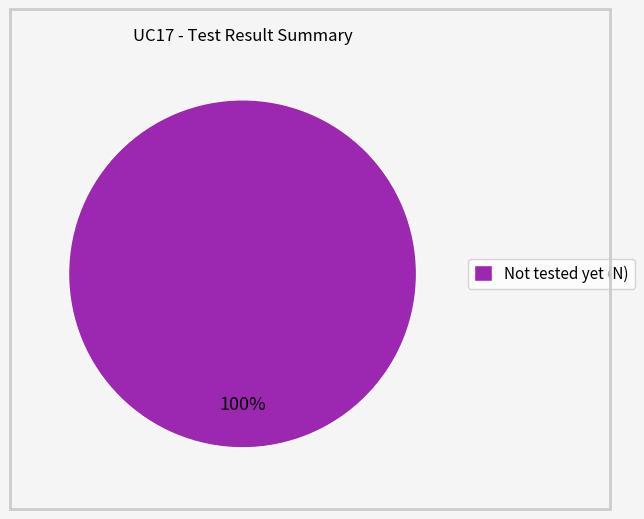

Which slice represents more than half of the pie?

Not tested yet (N)